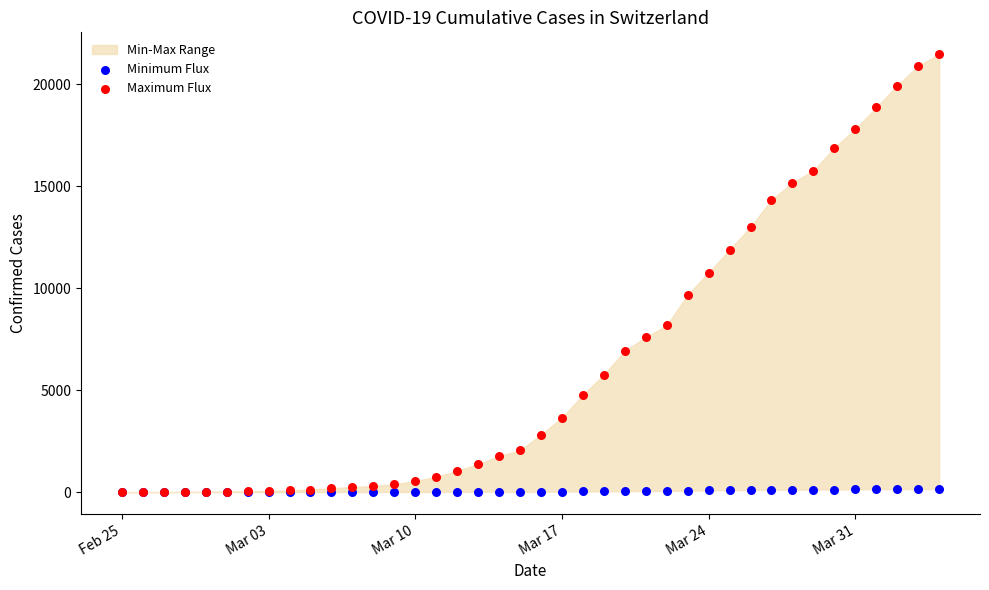

Which series reaches the minimum Y coordinate?

Minimum Flux